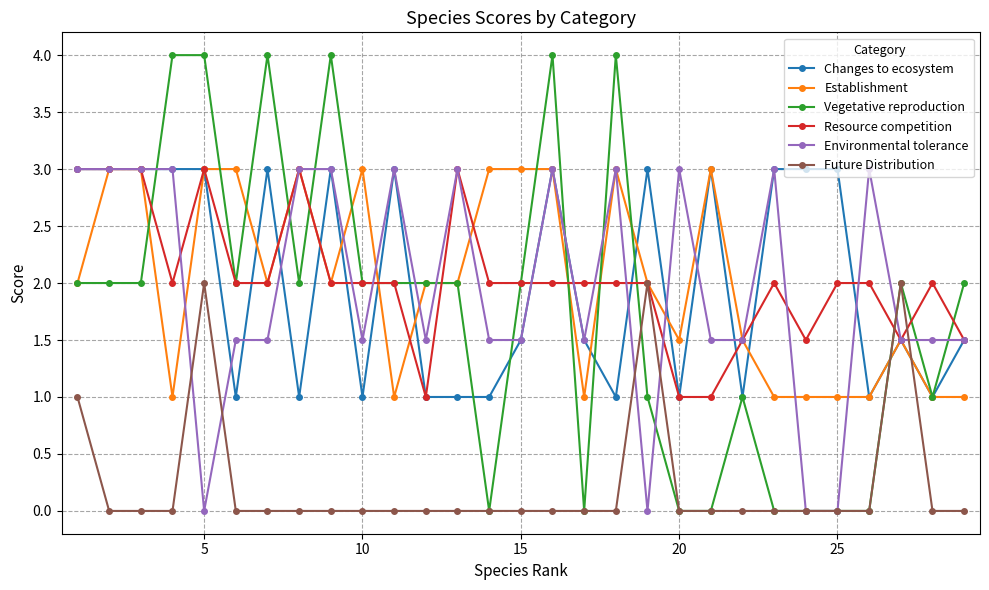

True or false: Resource competition and Environmental tolerance cross at least once.

True